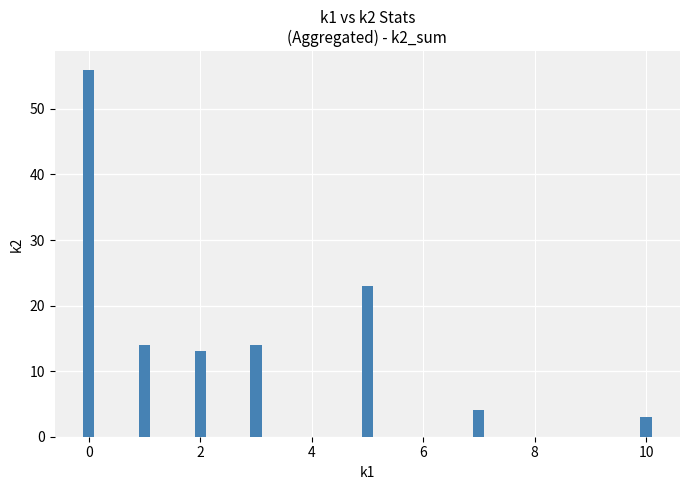

What is the maximum value shown in the chart?

56